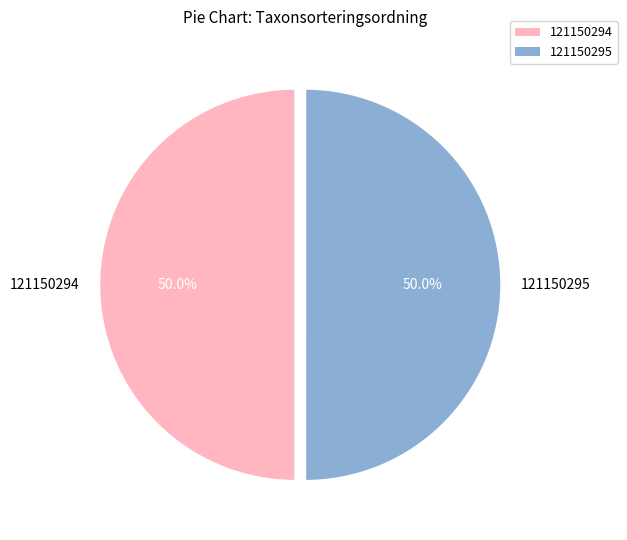

Count the number of slices in the pie.

2